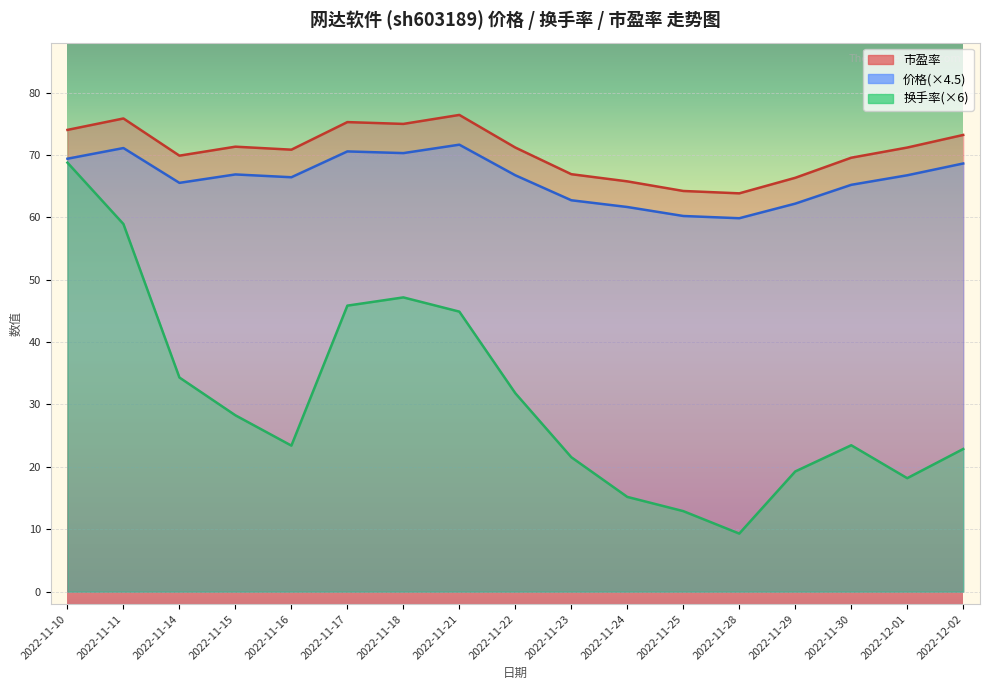

What are all the series names shown in the legend?

价格, 换手率, 市盈率